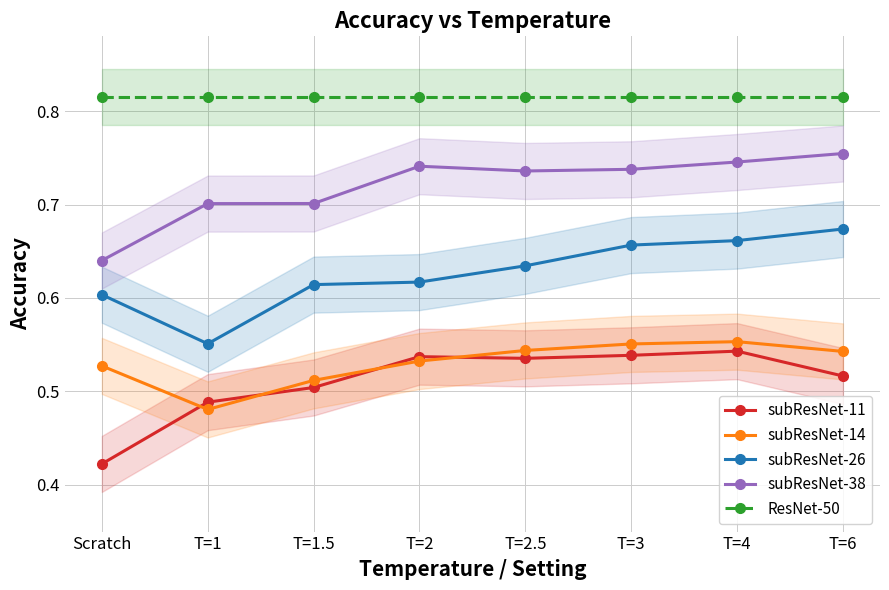

What are all the series names shown in the legend?

subResNet-11, subResNet-14, subResNet-26, subResNet-38, ResNet-50